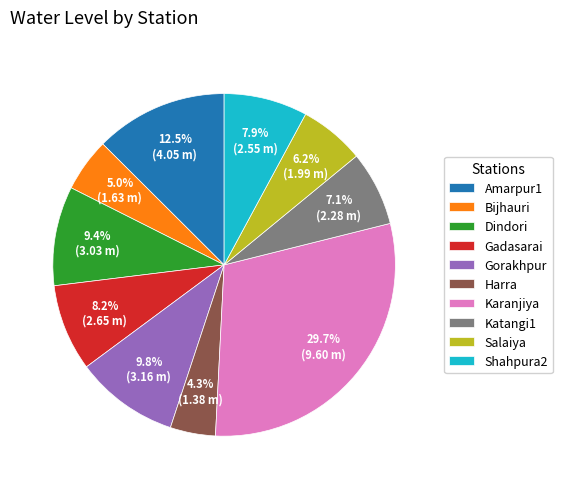

What is the ratio of the value at Dindori to the value at Gadasarai?

1.1